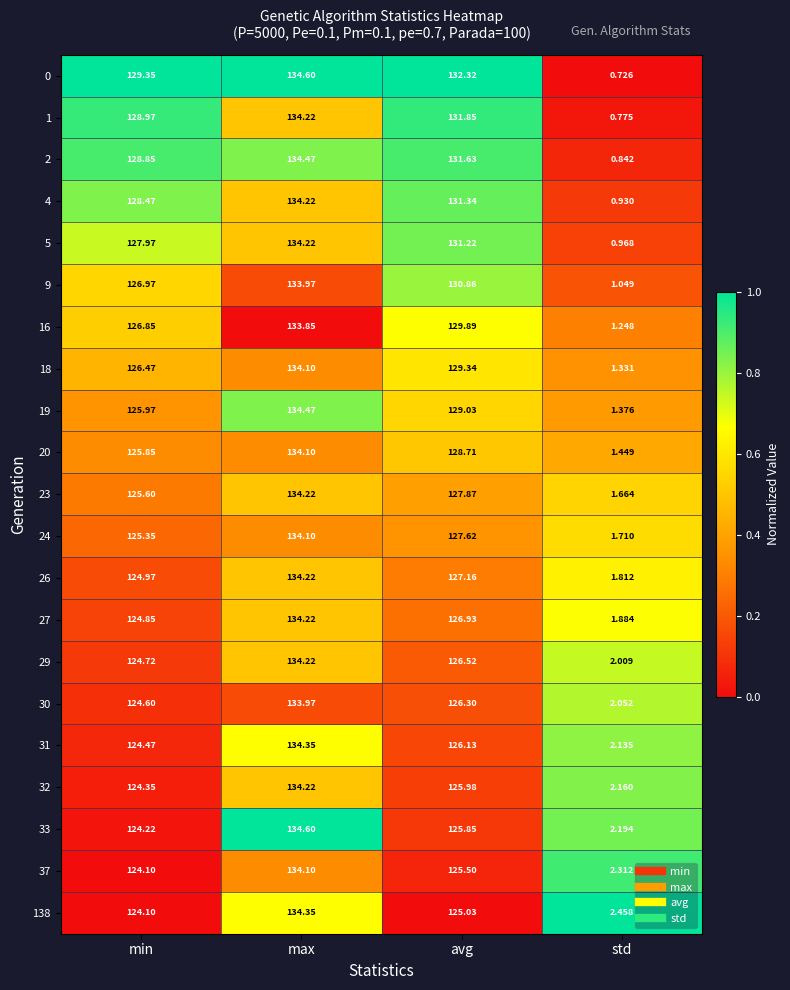

Rank the categories by 138 value from highest to lowest.

max, avg, min, std